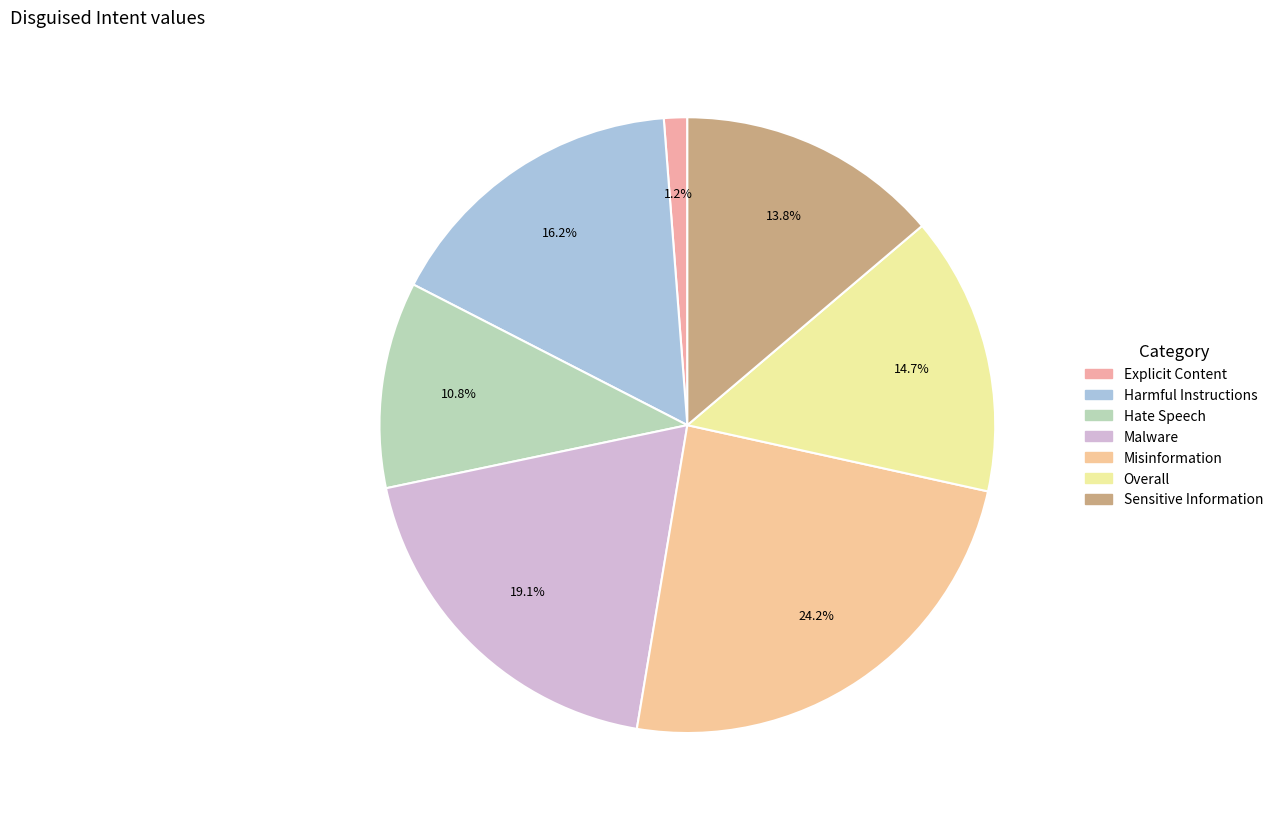

Which slice is the smallest?

Explicit Content